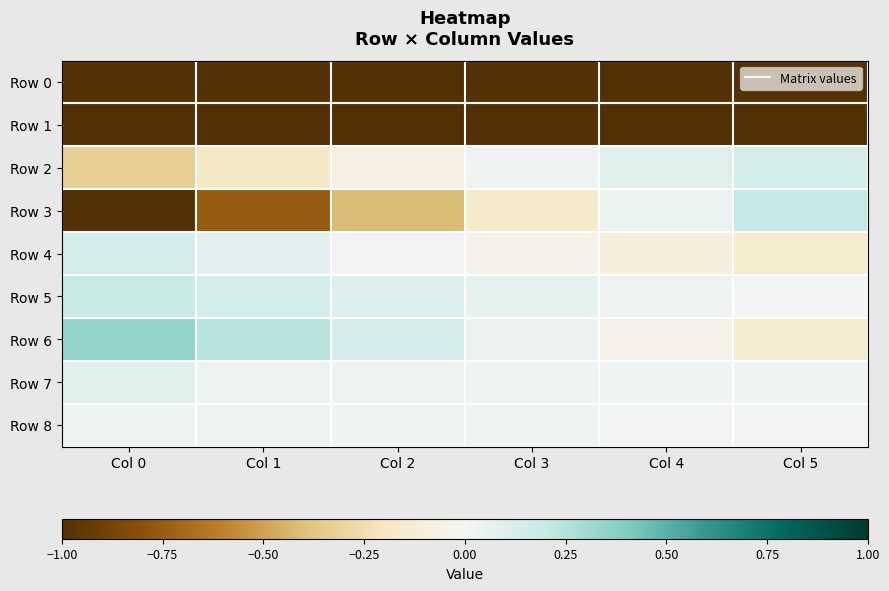

At Col 4, list the series in order from largest to smallest.

Row 2, Row 3, Row 5, Row 7, Row 8, Row 6, Row 4, Row 1, Row 0